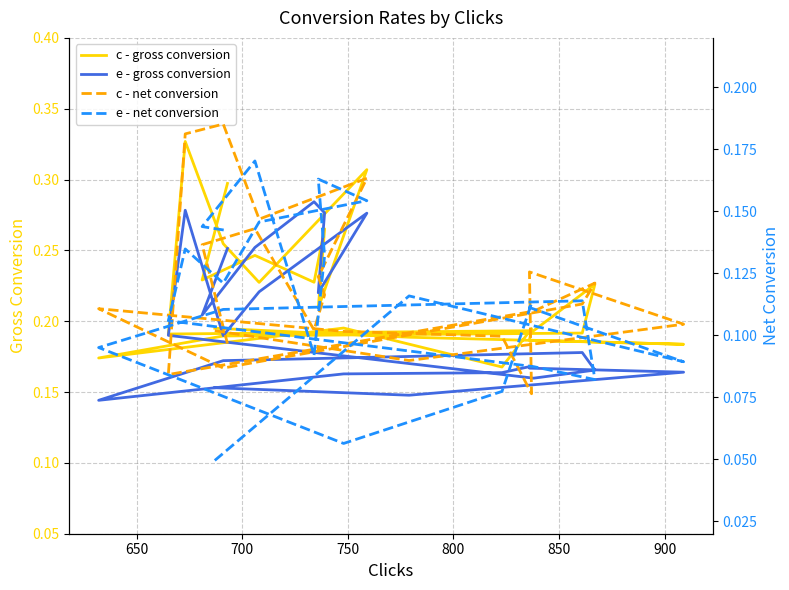

How many lines are shown in the chart?

4